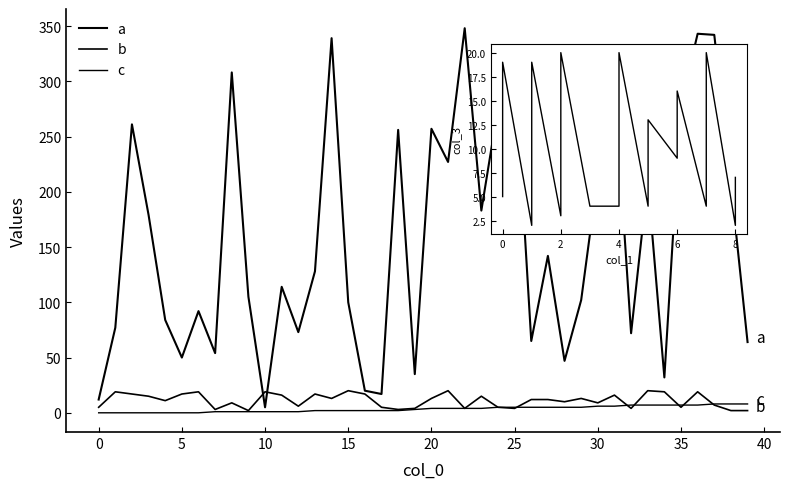

Rank the series by their maximum value, from highest to lowest.

a, b, inset_line, c